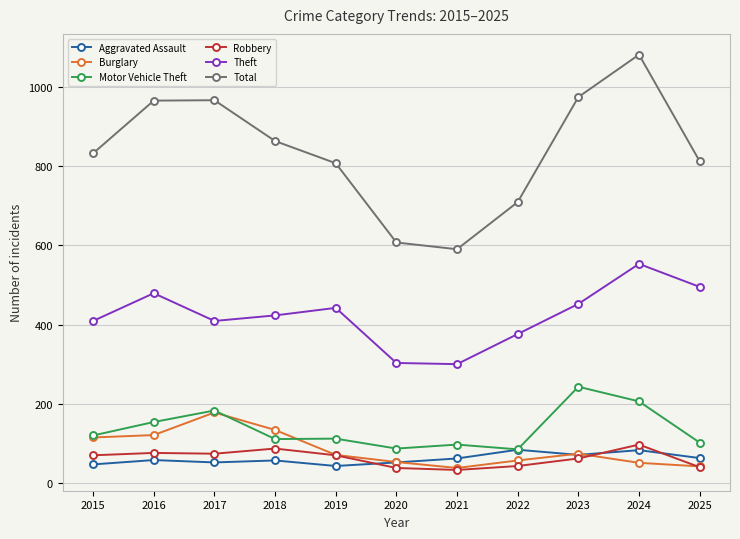

True or false: Burglary has a value of 93 at 2022.

False